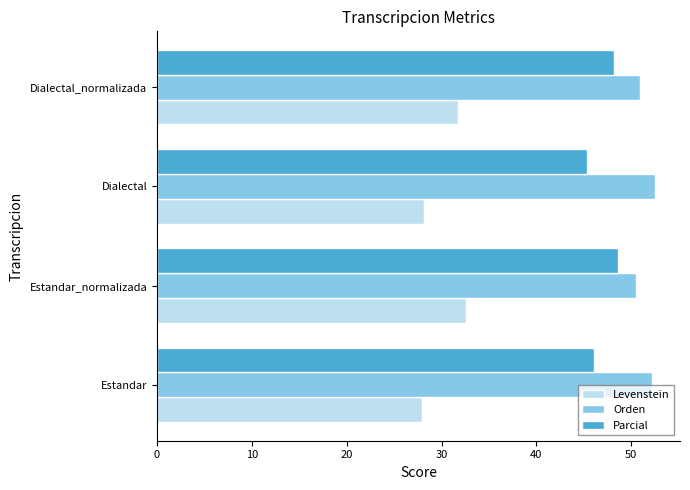

How many data points in Levenstein are above 31?

2